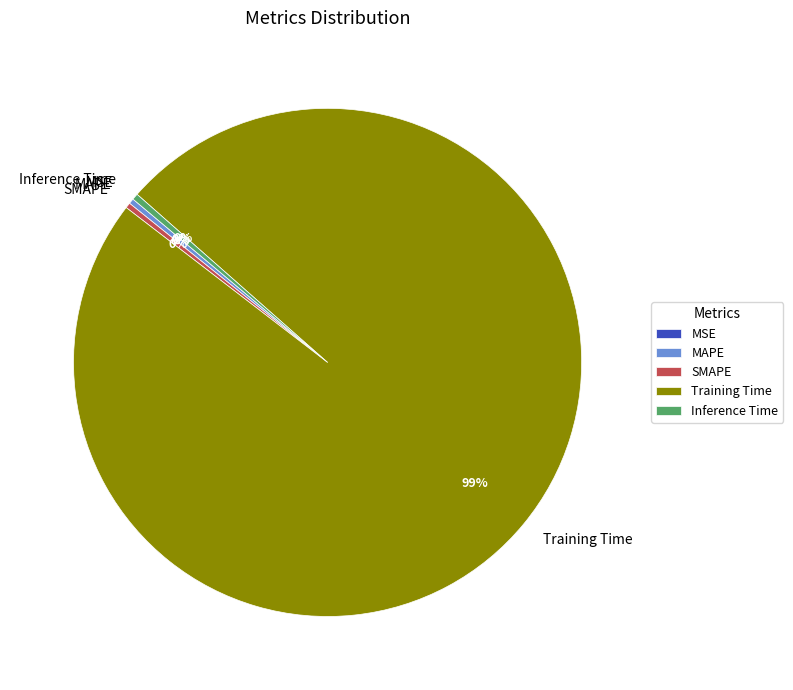

The Inference Time slice represents 0% of the pie. True or false?

True